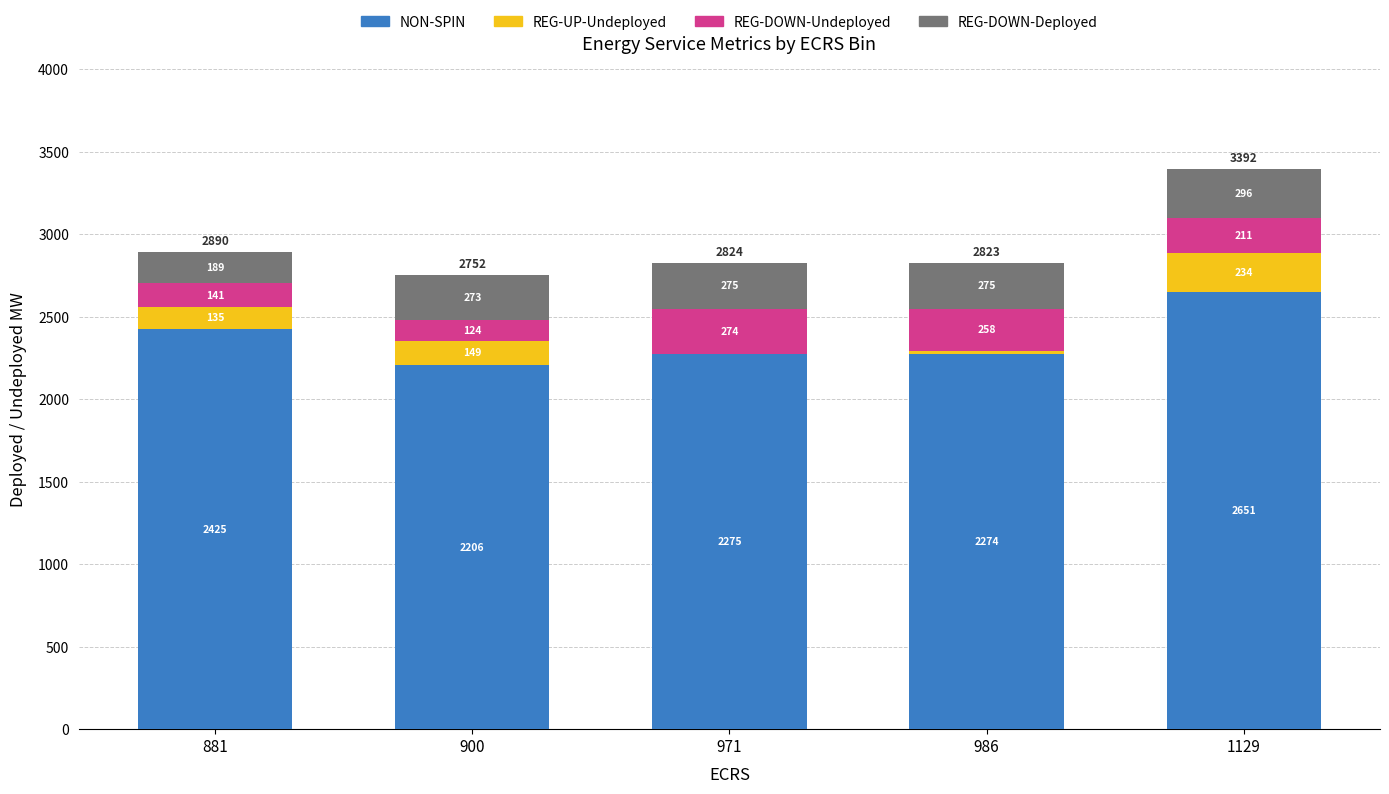

The NON-SPIN series shows 2931 at 900. True or false?

False